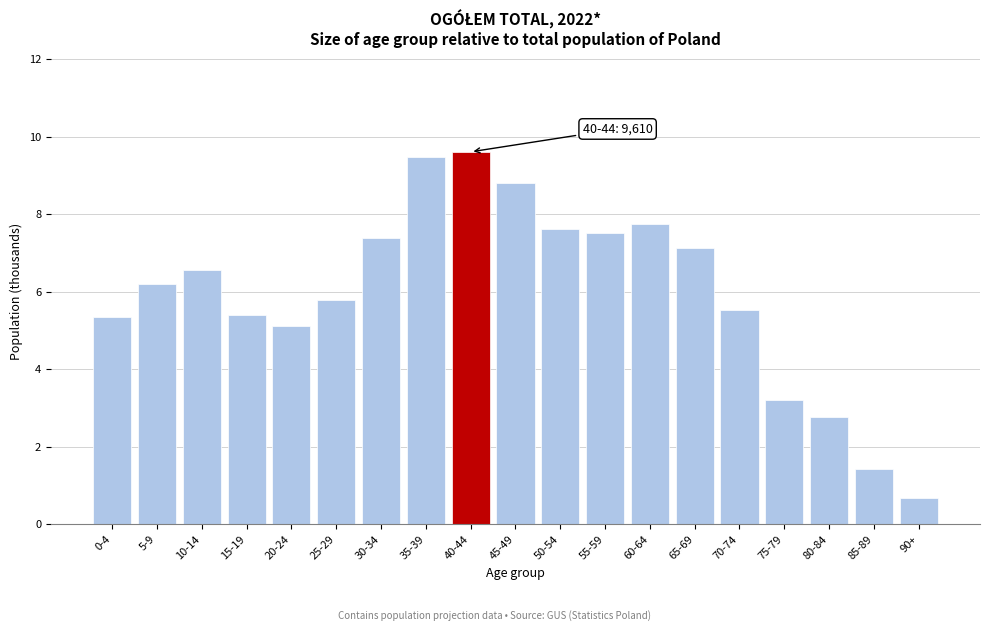

Reading left to right, extract all data points from this chart.

5.3	6.2	6.5	5.4	5.1	5.8	7.4	9.5	9.6	8.8	7.6	7.5	7.7	7.1	5.5	3.2	2.8	1.4	0.7